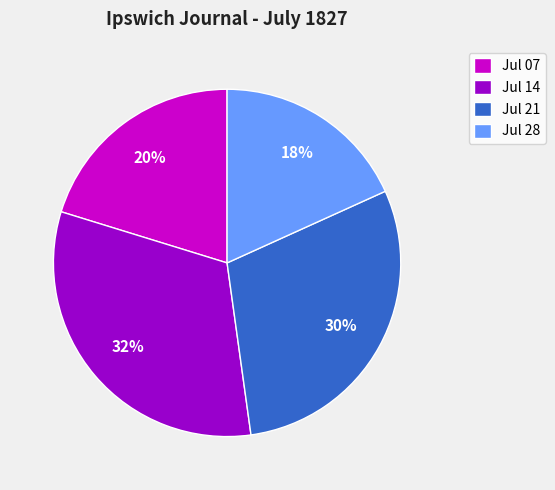

Which has a higher value, Jul 28 or Jul 21?

Jul 21